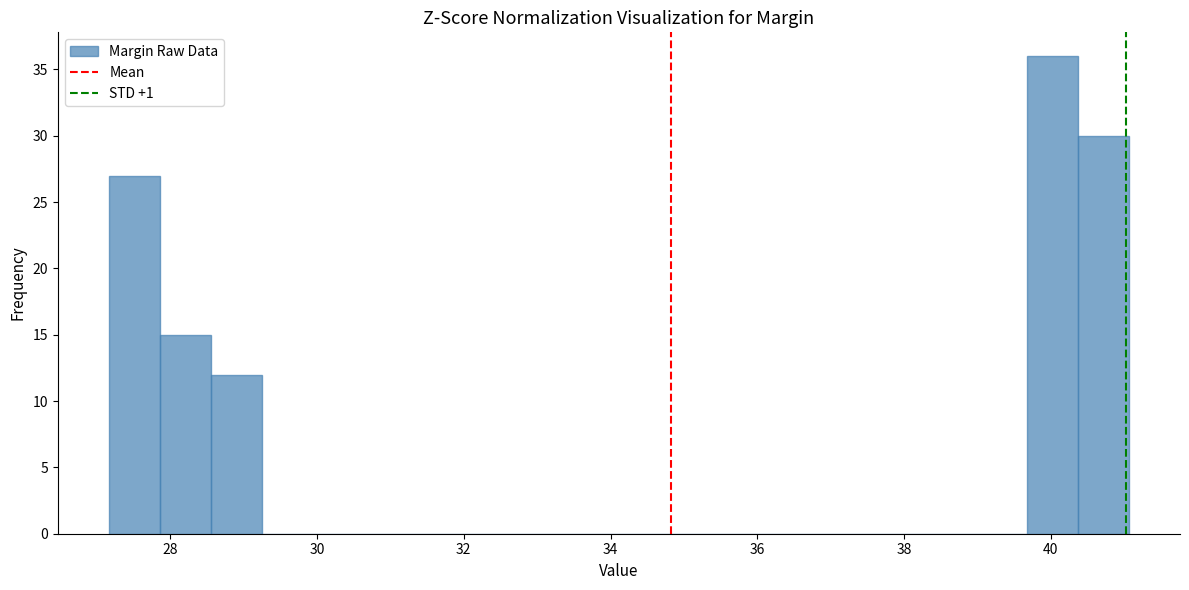

Around what value on the x-axis is the tallest bar? Give the approximate position of its centre, as read against the axis.

40.0